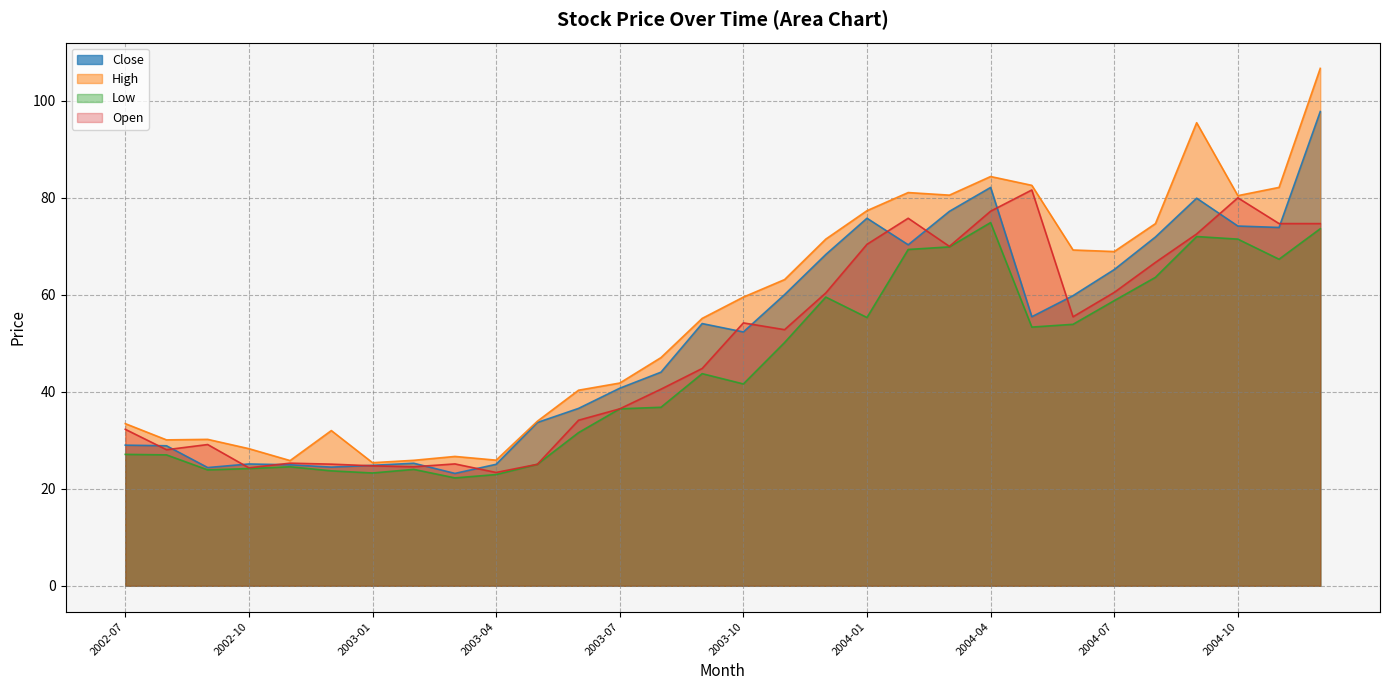

True or false: Low has a value of 59.6 at 2003-09.

False